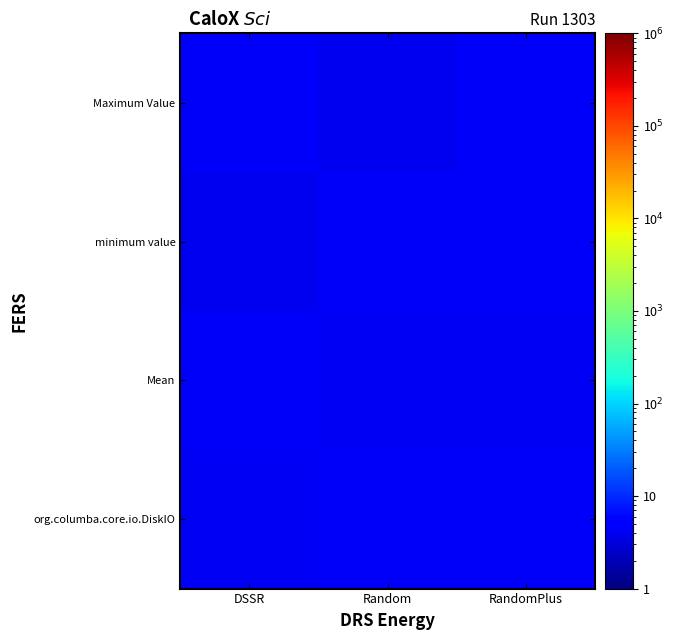

What is the greatest value displayed?

4.5